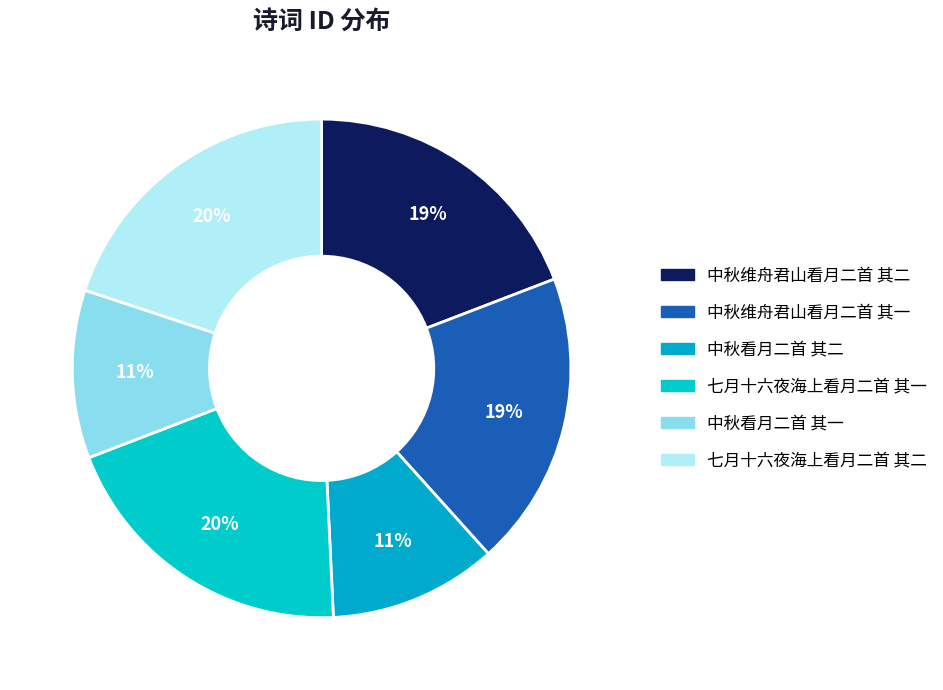

Does any single category account for the majority?

No